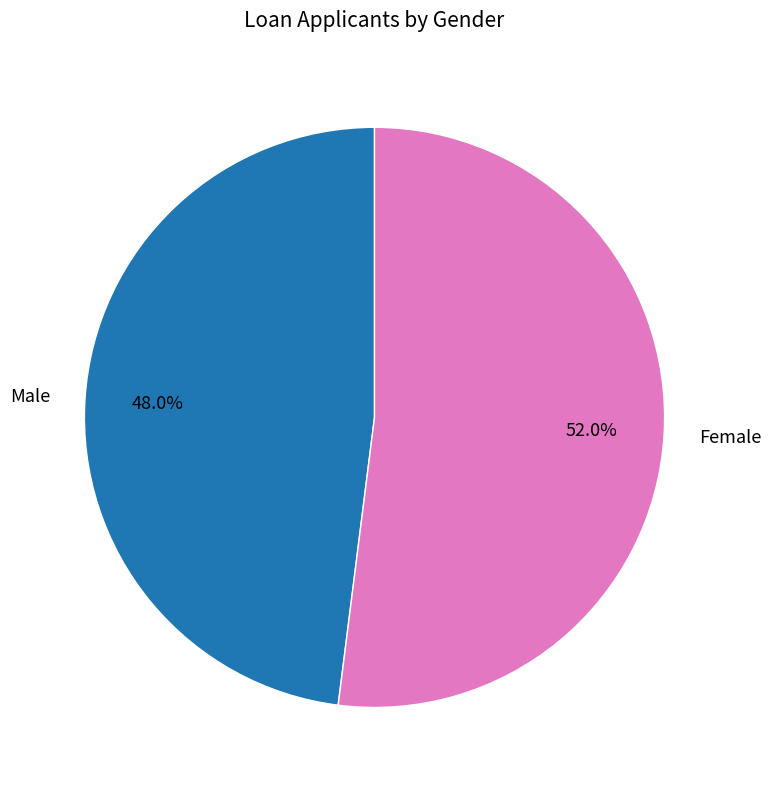

Is there any slice that represents more than half of the pie?

Yes